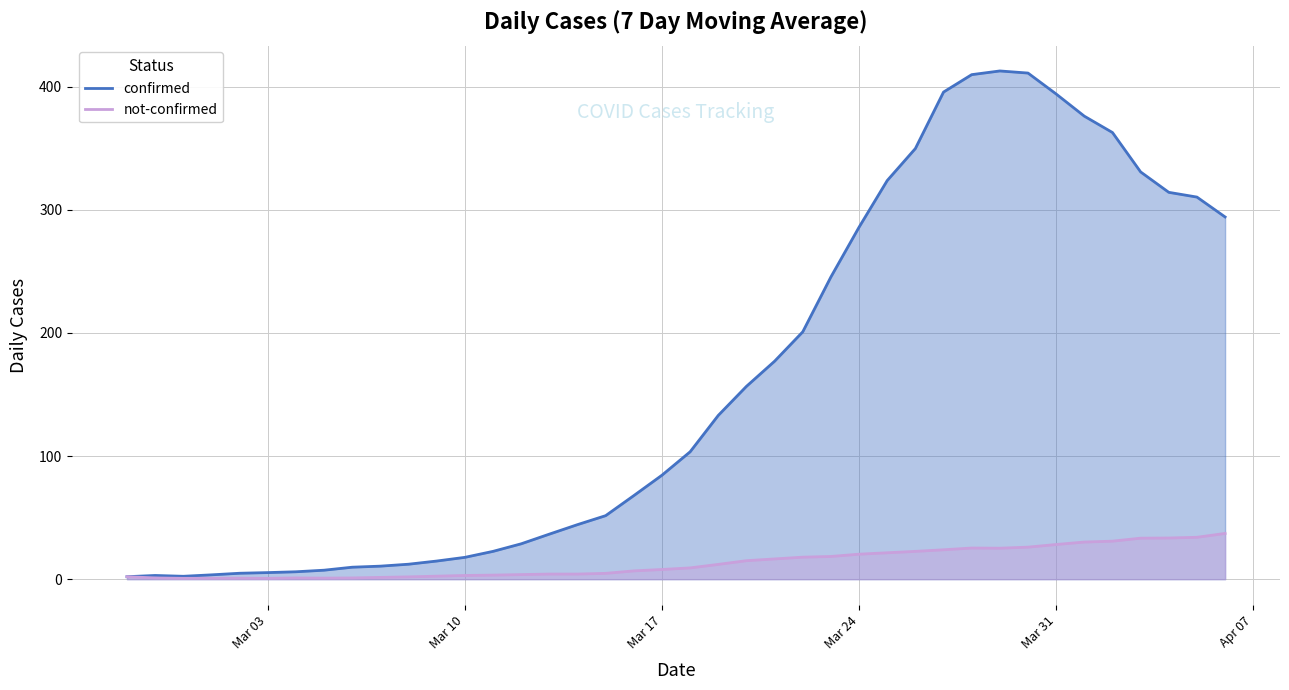

What is the average value of the not-confirmed series?

16